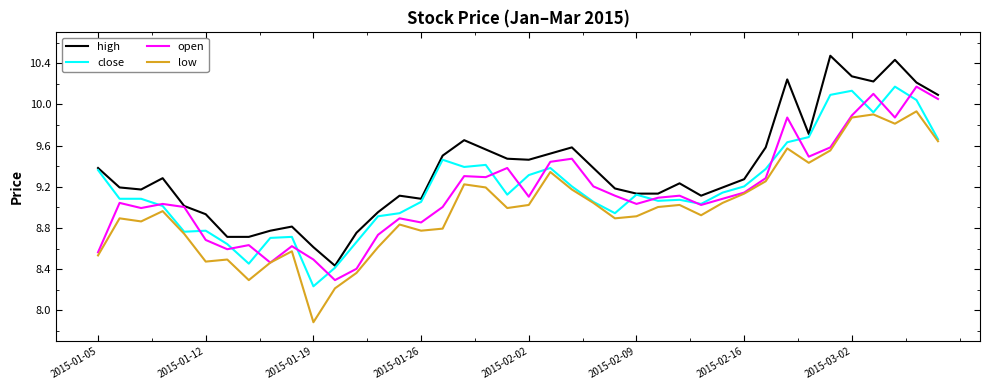

Which series has the largest total across all categories?

high